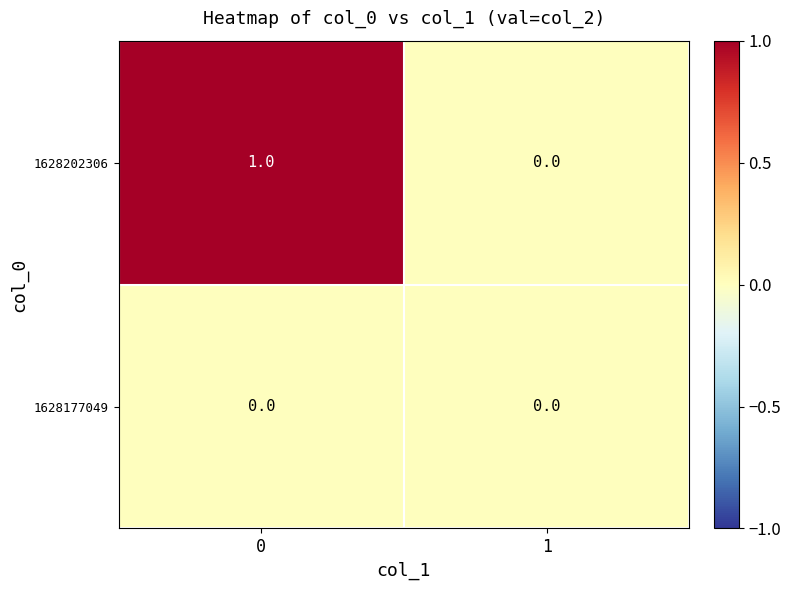

Which series has the largest range (max minus min)?

1628202306